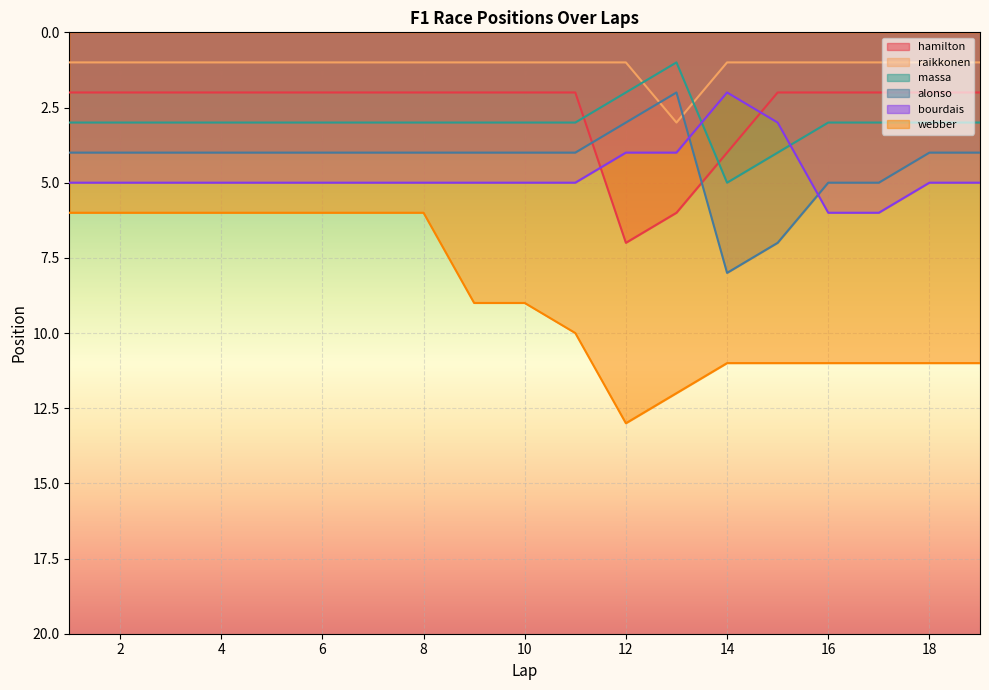

True or false: raikkonen and bourdais cross at least once.

False